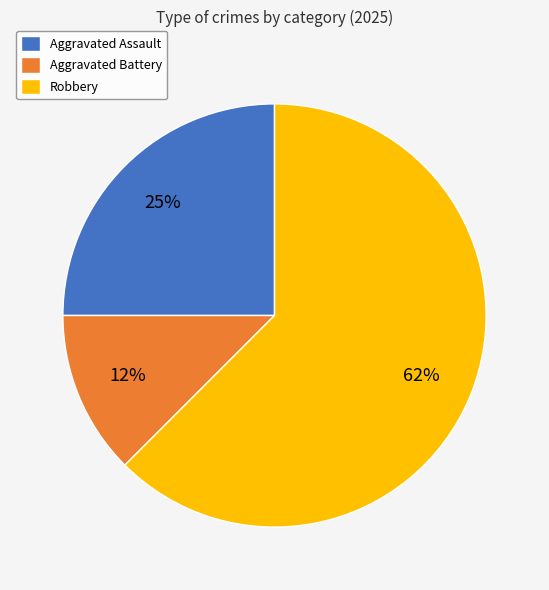

Which has a higher value, Robbery or Aggravated Assault?

Robbery